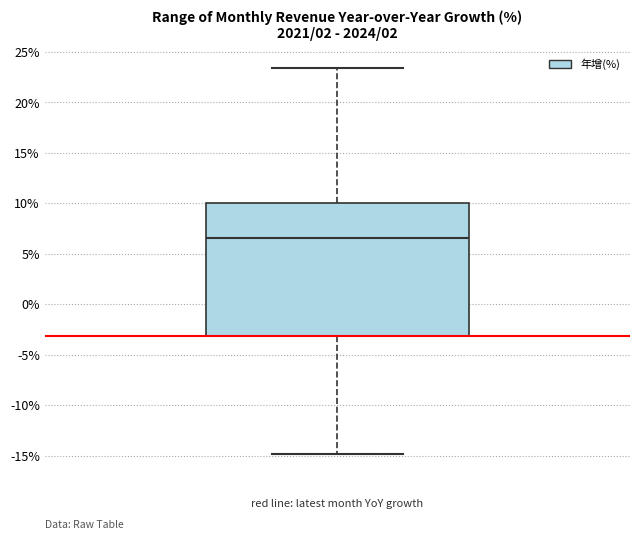

Where does the lower whisker of the box end on the y-axis? The values are not printed on the chart, so give them approximately, as read against the axis.

-15.0